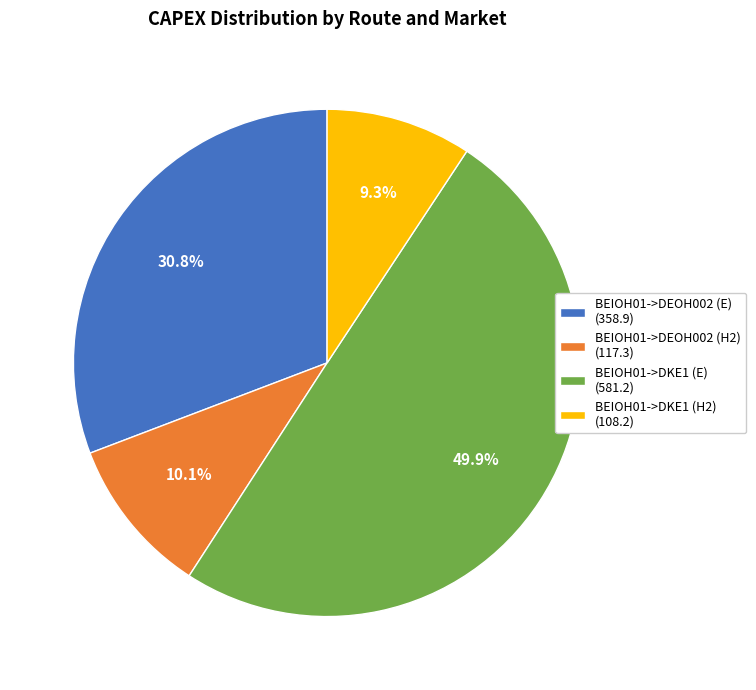

Combined, what portion of the pie is BEIOH01->DKE1 (H2) (108.2) and BEIOH01->DKE1 (E) (581.2)?

59.1%